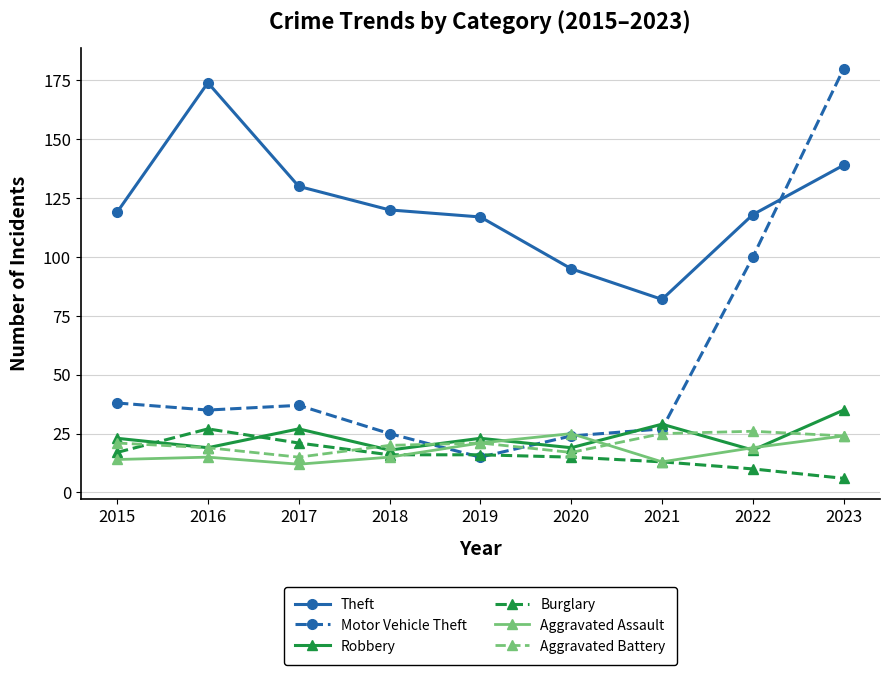

True or false: Theft and Robbery intersect in this chart.

False